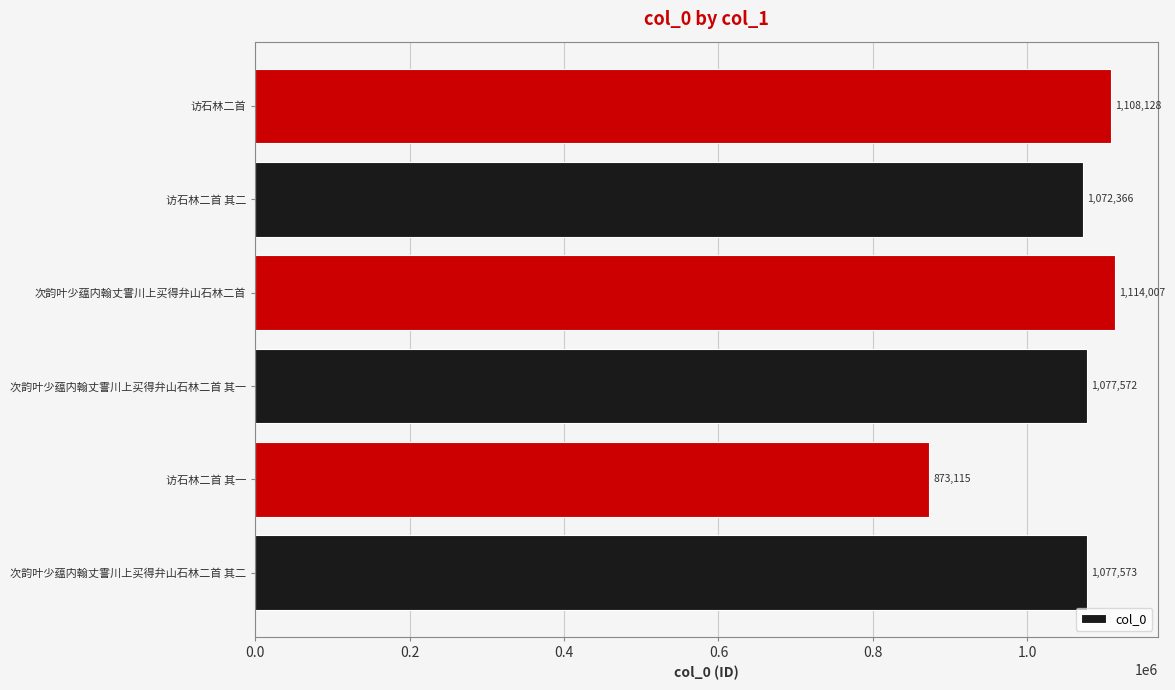

At which category does the chart reach its minimum across all series?

访石林二首 其一